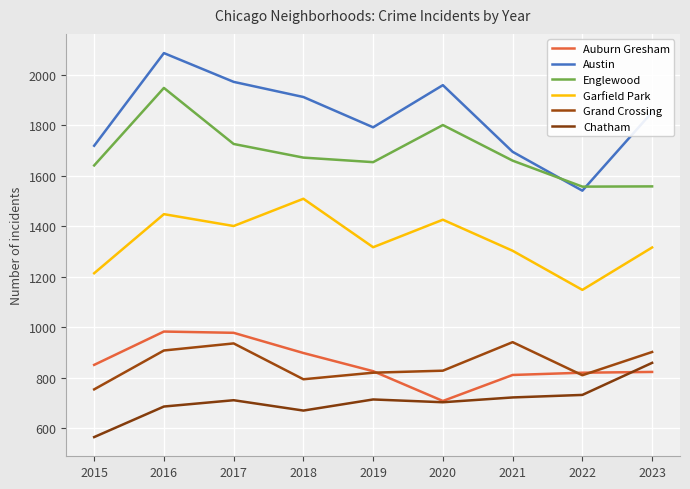

List the labels in order of Garfield Park value, smallest first.

2022, 2015, 2021, 2023, 2019, 2017, 2020, 2016, 2018